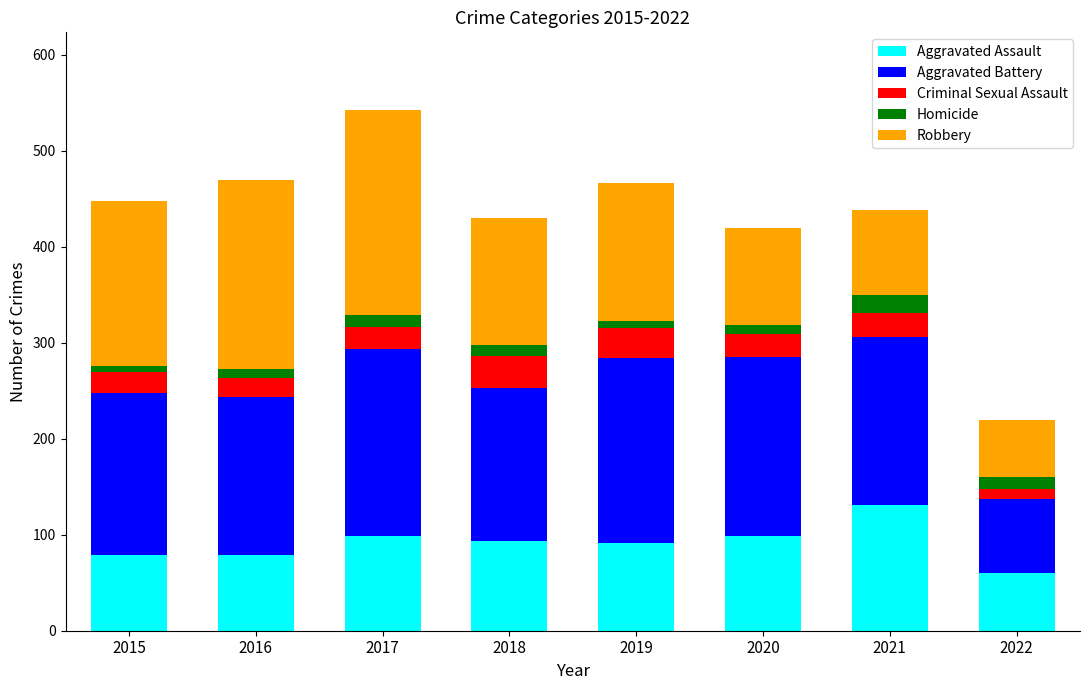

What is the difference between the maximum and second lowest values in the Aggravated Assault series?

52